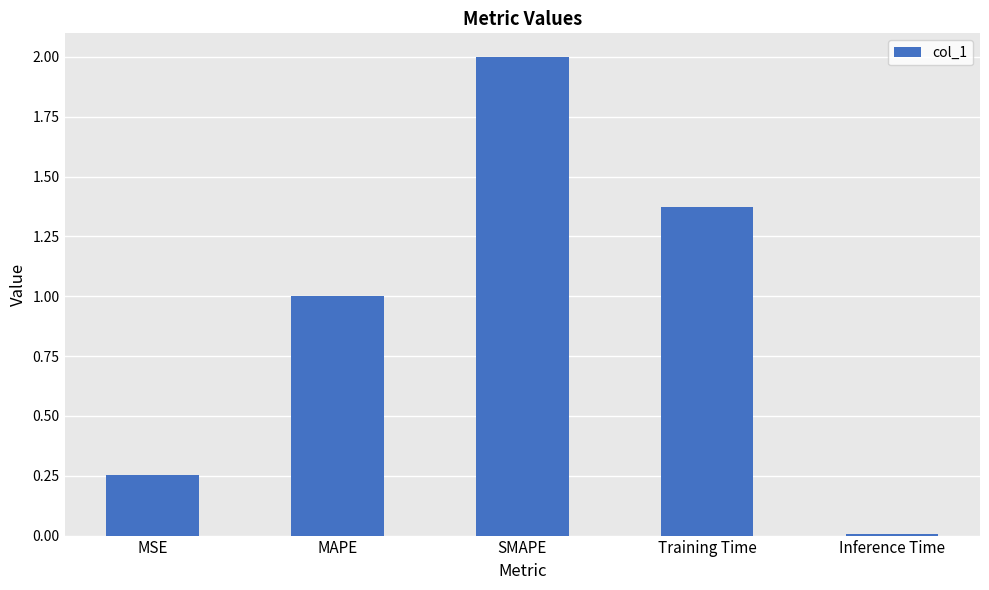

What position from the left is MAPE?

2